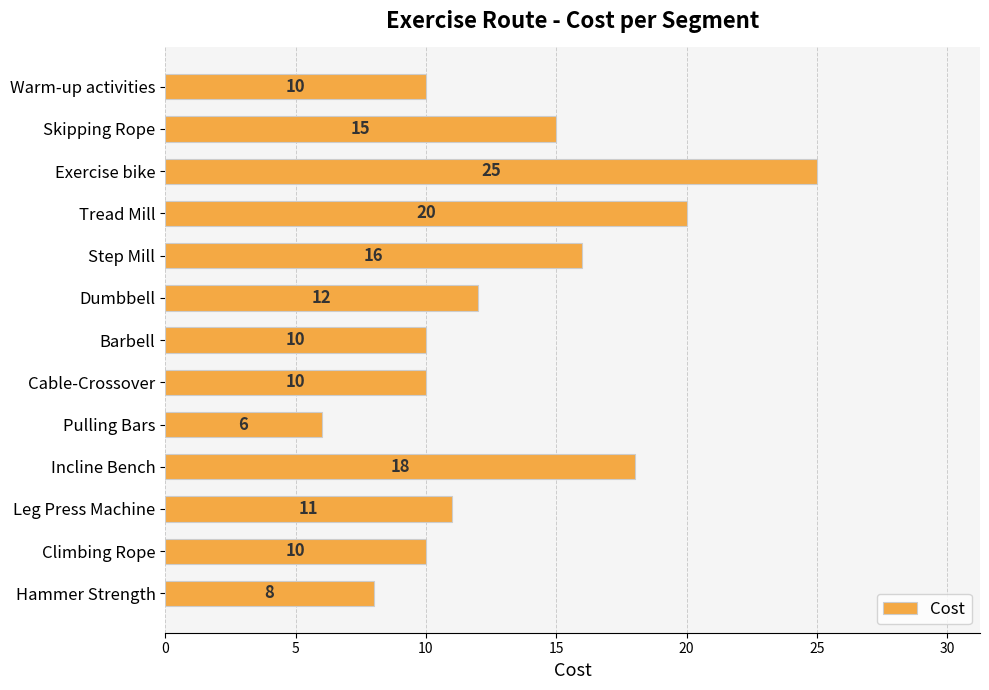

Read the value at Incline Bench.

18